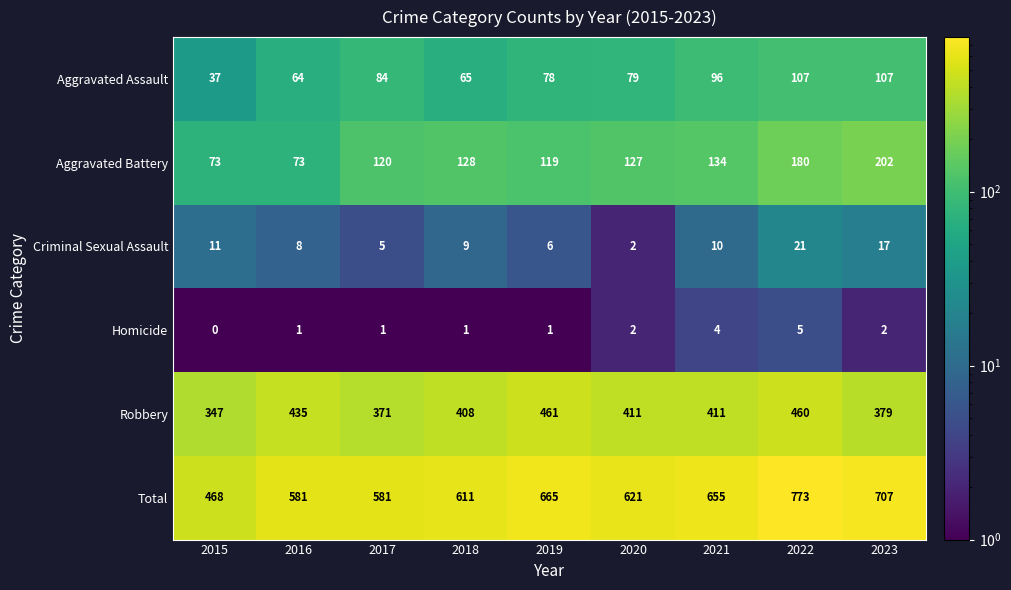

Is it true that Criminal Sexual Assault equals 3 at 2020?

False